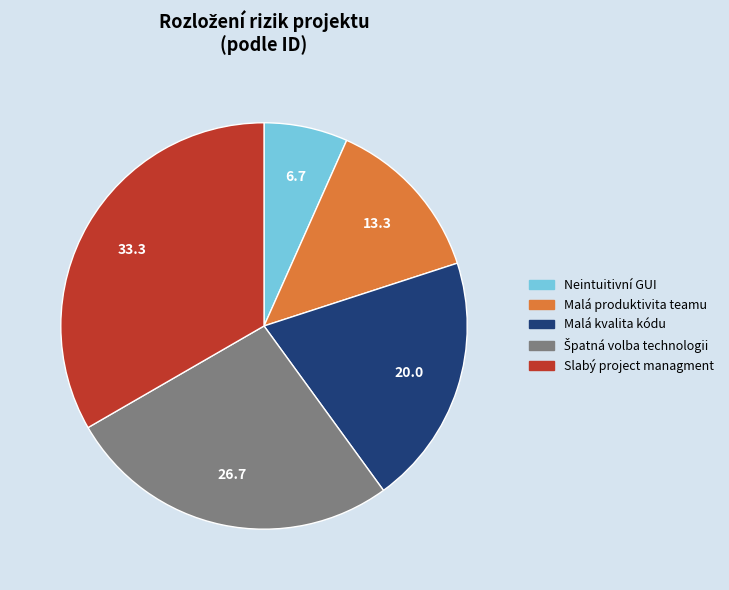

What is the ratio of the value at Malá kvalita kódu to the value at Slabý project managment?

0.6